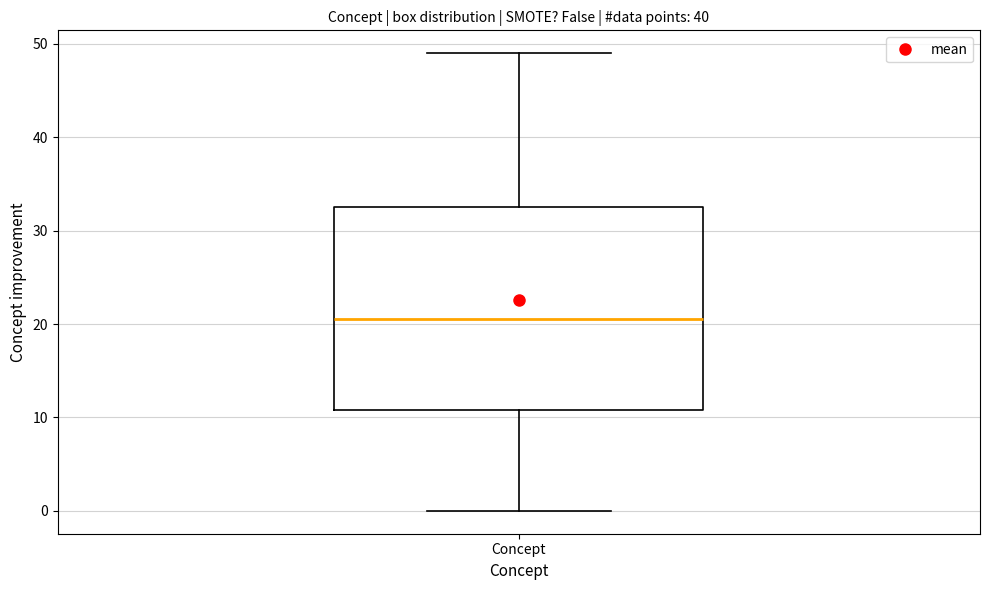

Read this box plot against the y-axis: the position of the median line, the range covered by the box, and the ends of both whiskers. The values are not printed on the chart, so give them approximately, as read against the axis.

median 21, box 11 to 33, whiskers 0 to 49